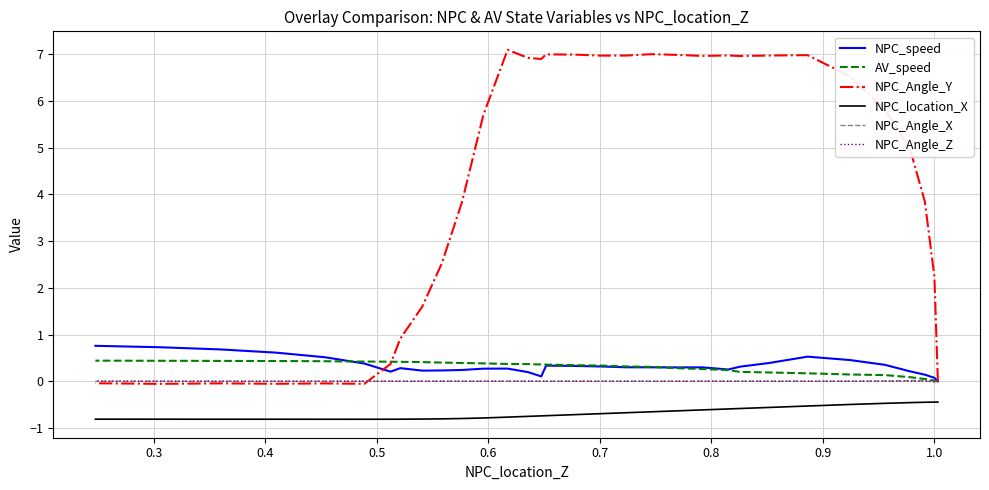

Does the chart display data point markers on the line(s)?

No